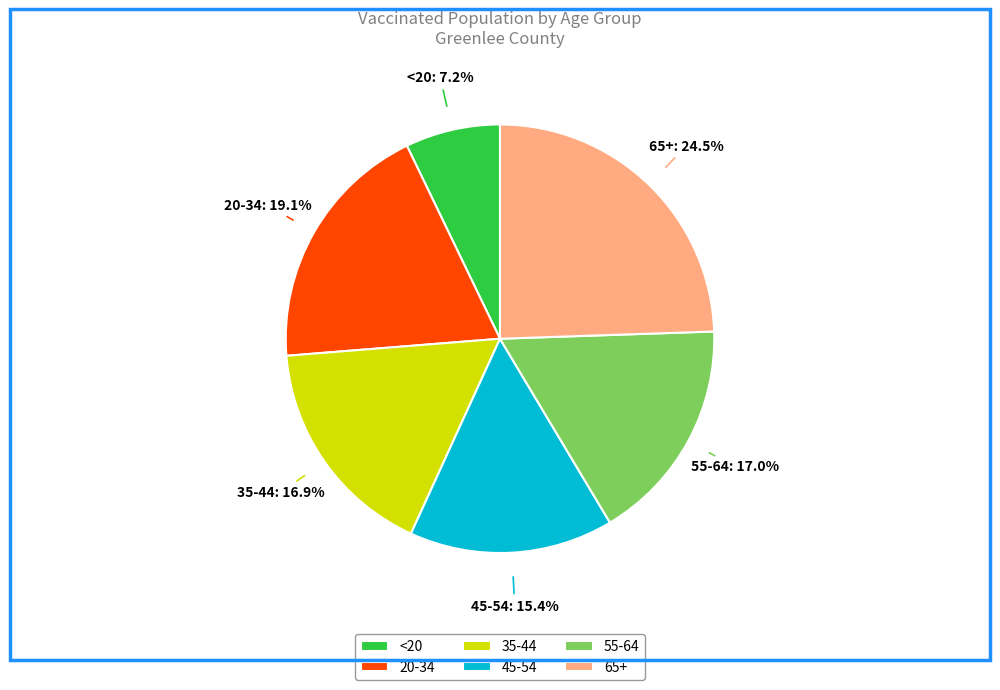

Does any single category account for the majority?

No